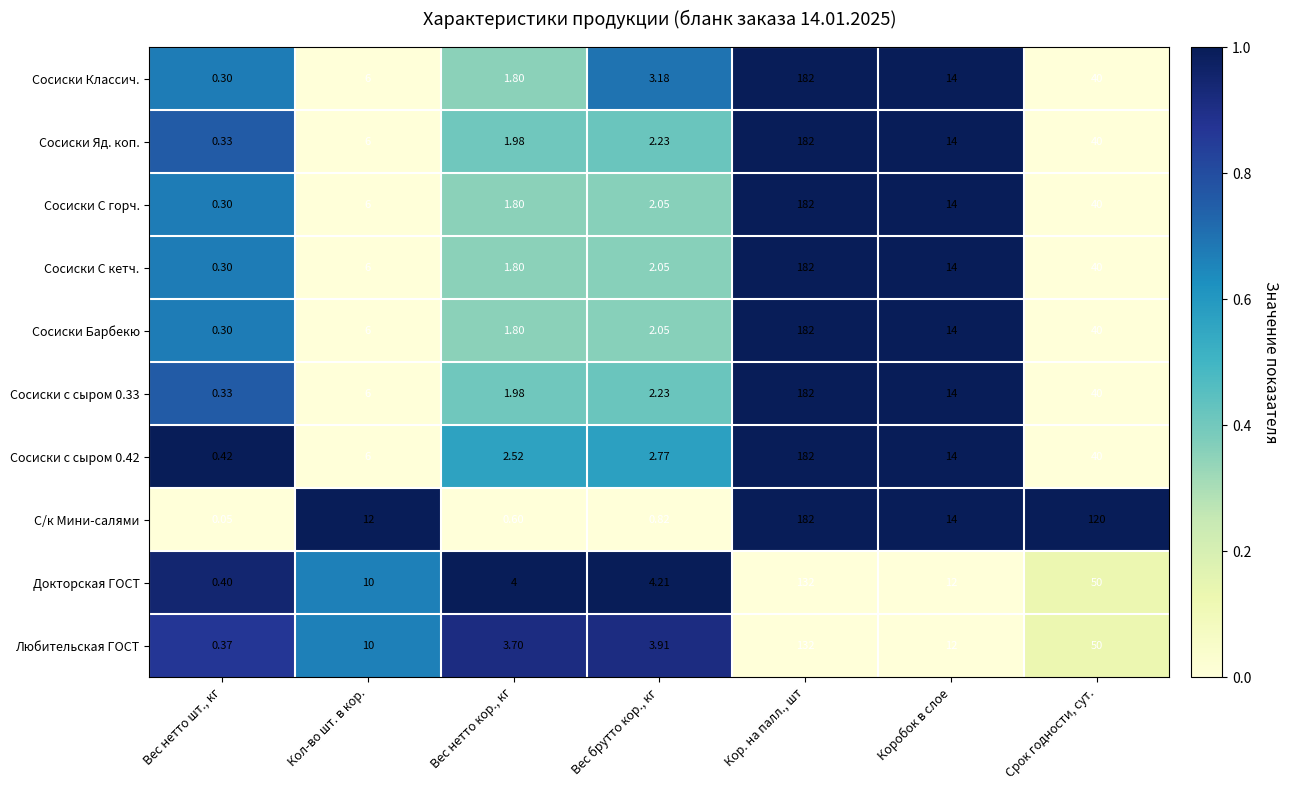

Which series has the largest total across all categories?

С/к Мини-салями